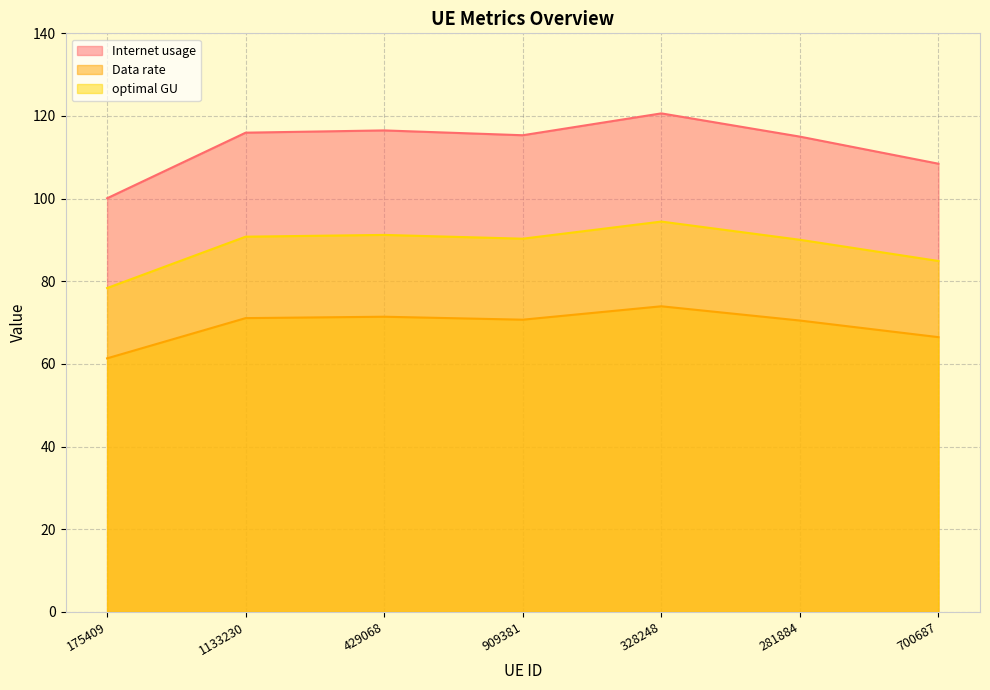

At which label does Internet usage reach its peak?

328248